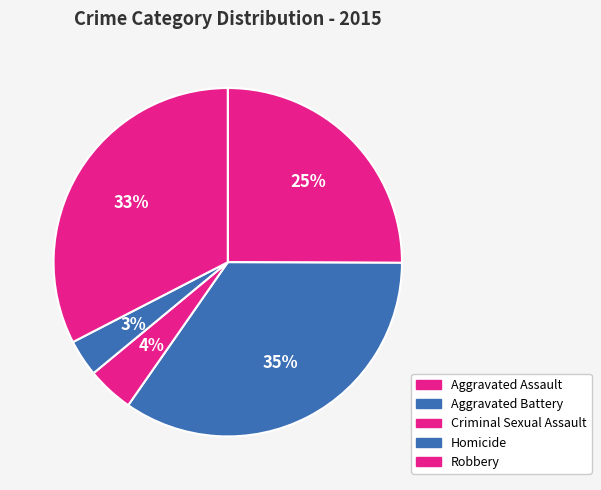

How many slices are in this pie chart?

5